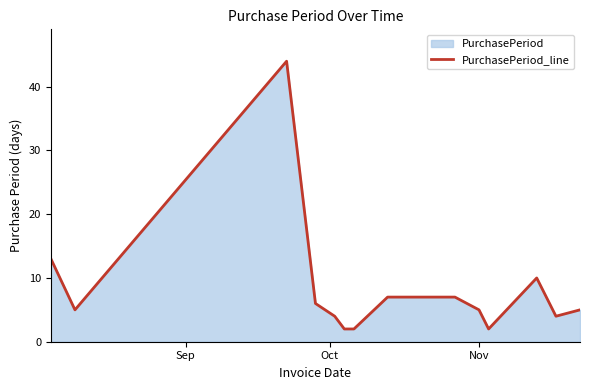

What is the difference between the maximum and minimum values?

42